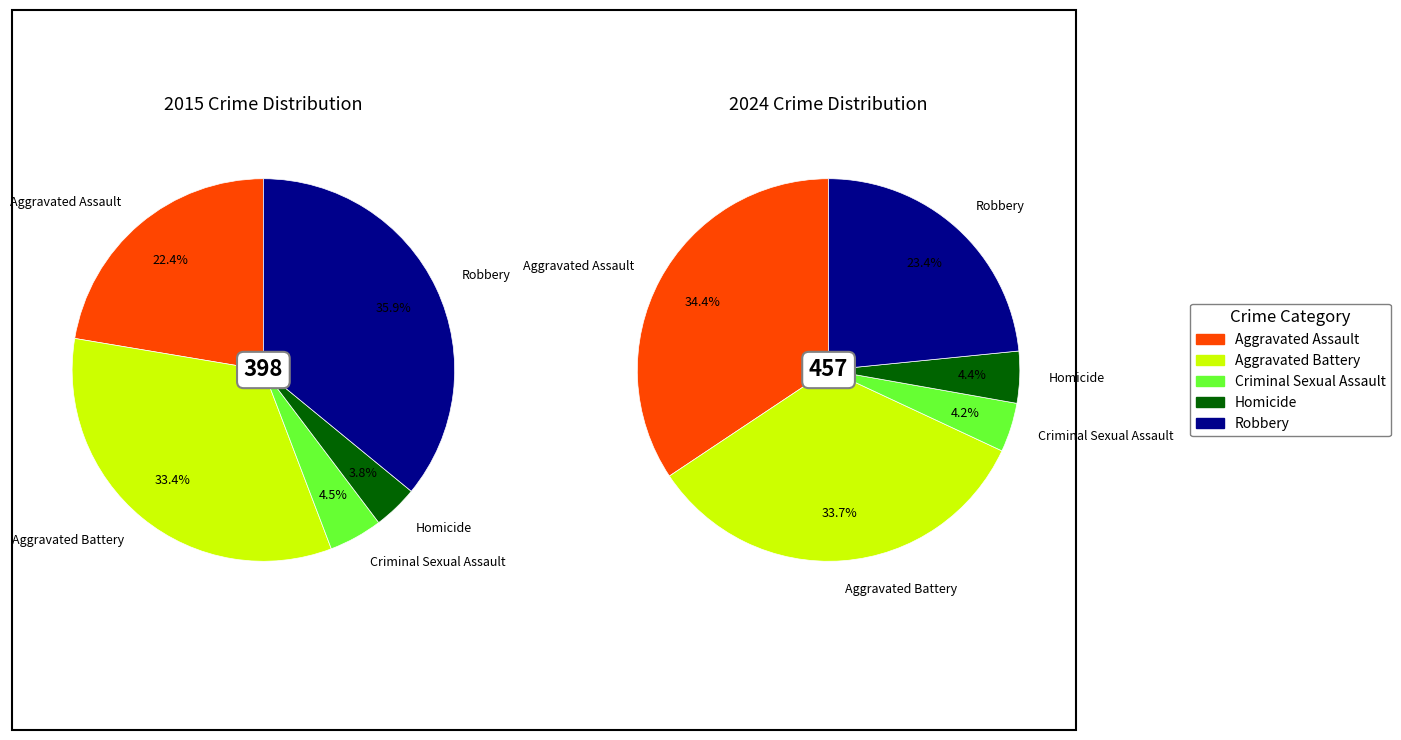

Which series has the widest spread of values?

values_2024